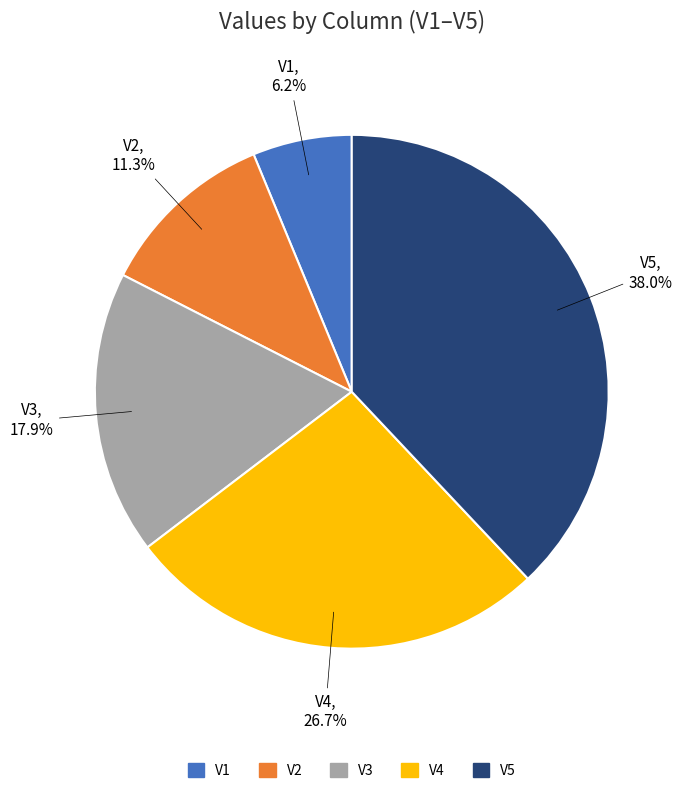

Which slice is the largest?

V5